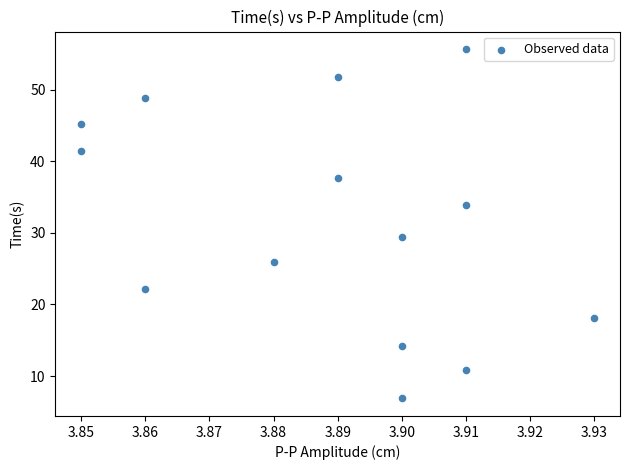

What is the range of Y values (max minus min)?

48.8